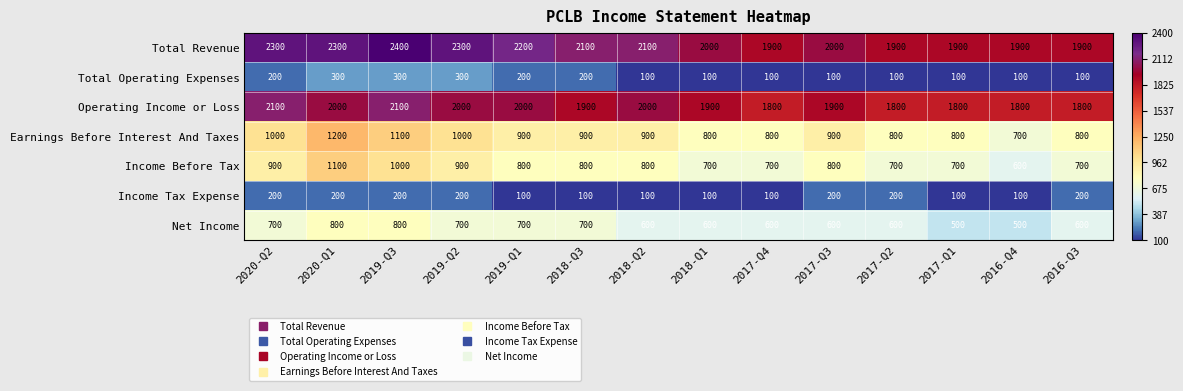

Which category has the lowest value in the Income Before Tax series?

2016-Q4